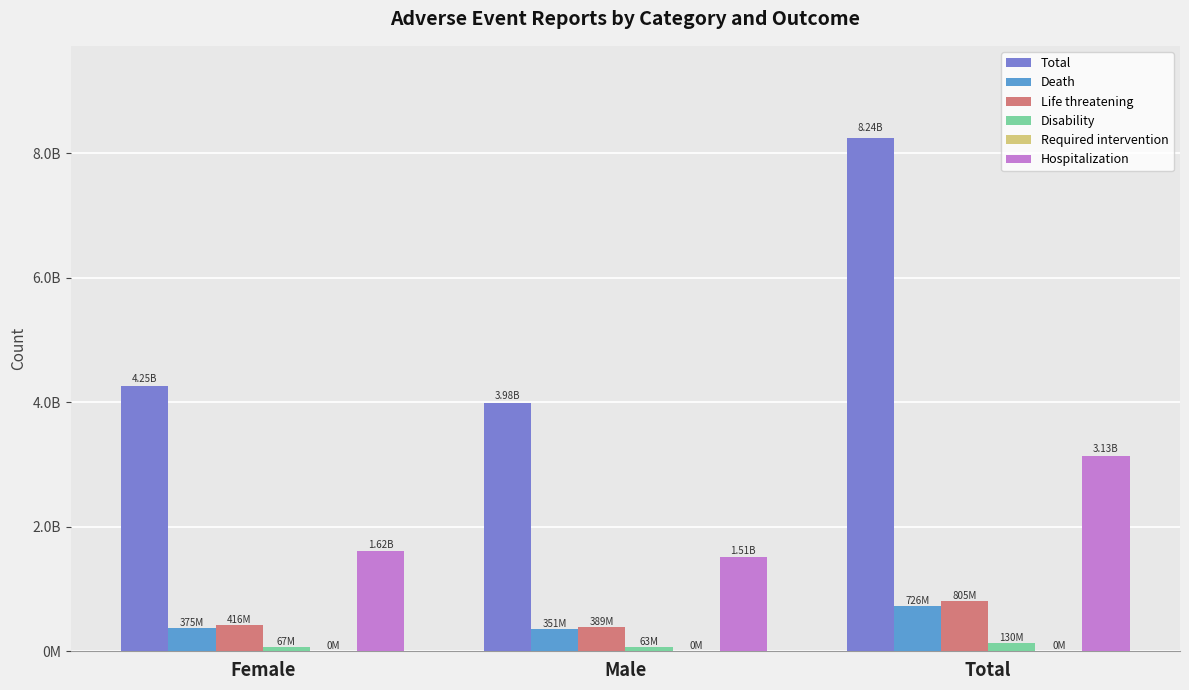

What is the value of the Life threatening bar at the 2nd from the left?

389255822.5